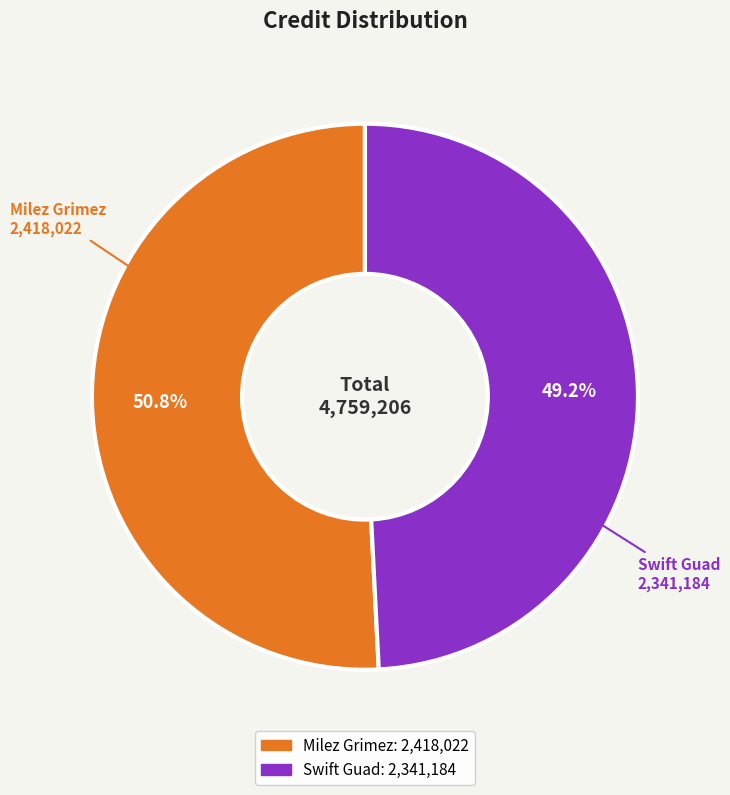

What is the smallest slice in the pie chart?

Swift Guad